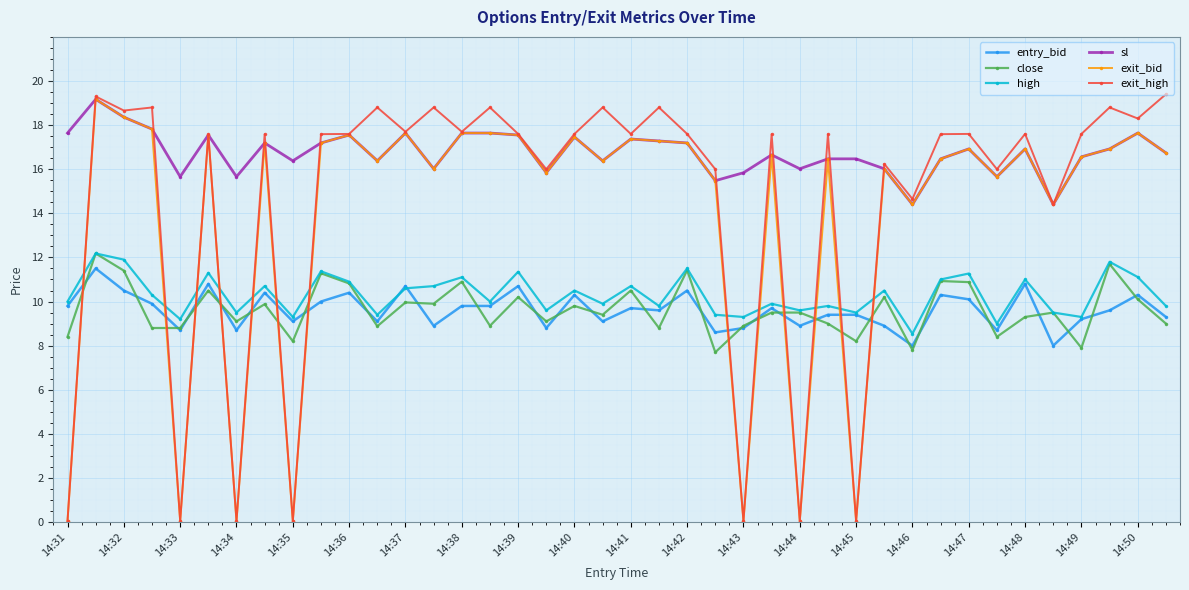

True or false: high and exit_high intersect in this chart.

True